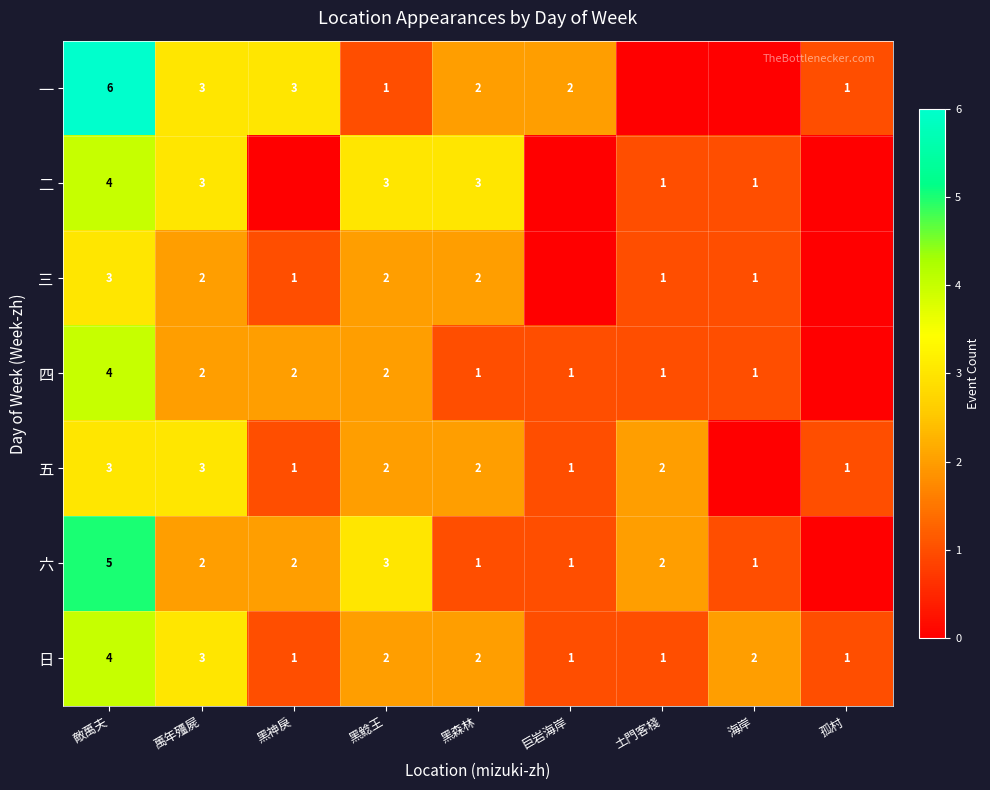

What is the sum of the 六 values at 黑鯰王 and 海岸?

4